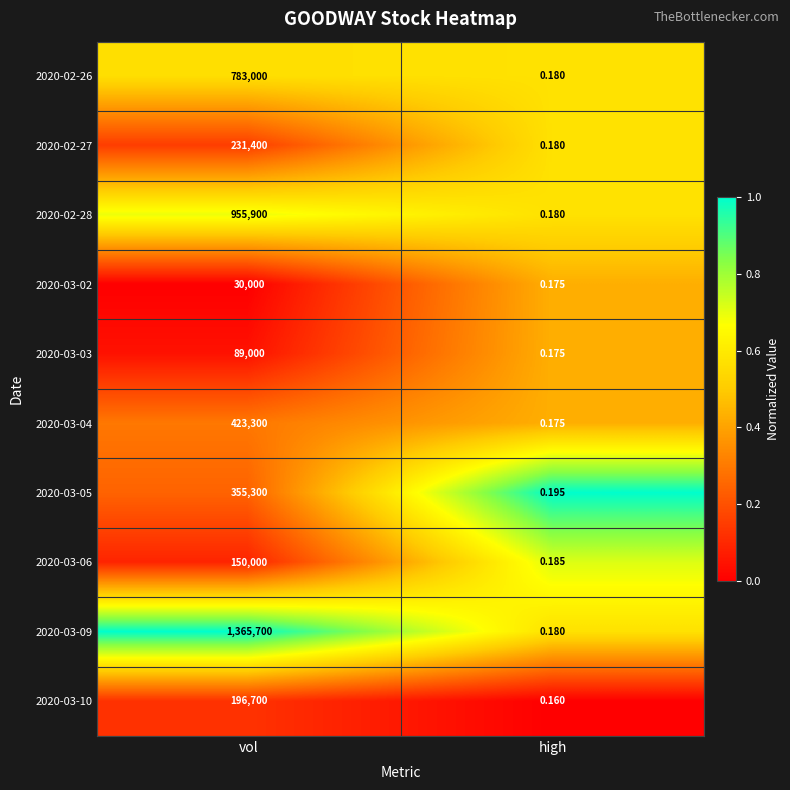

Which series has the largest total across all categories?

2020-03-09